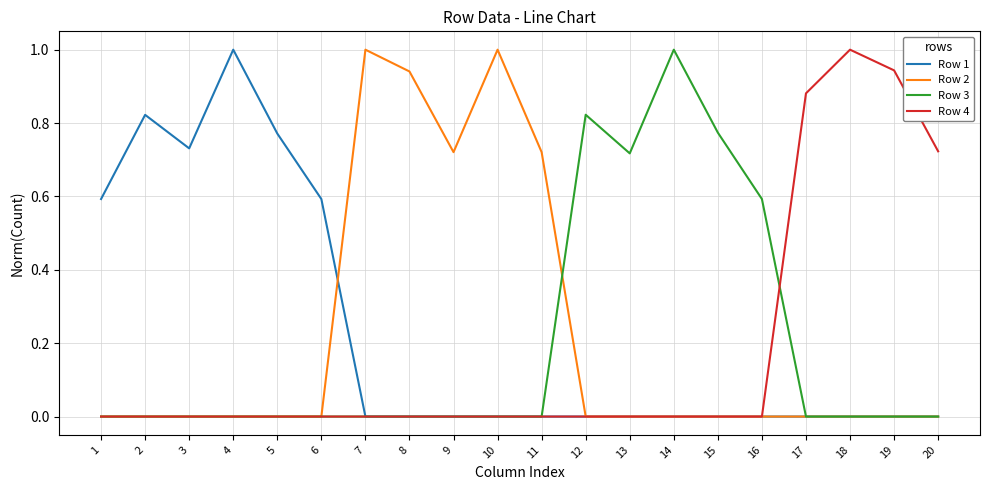

What is the spread (max minus min) of values at 14?

1.0